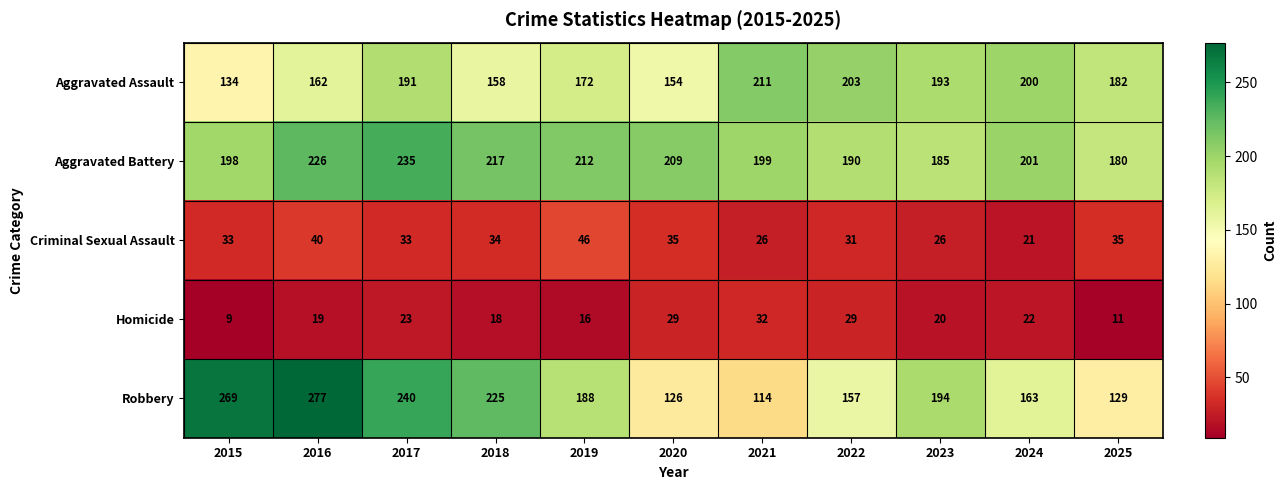

How many data points does each series have?

11